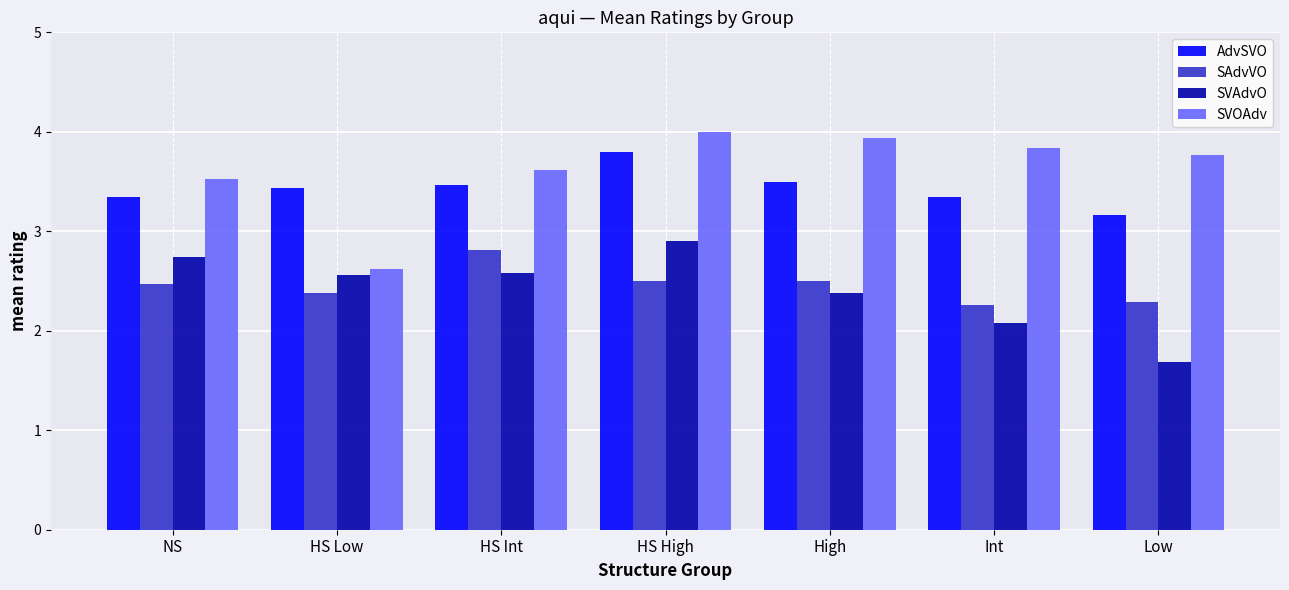

What is the difference between the AdvSVO values at HS High and High?

0.3